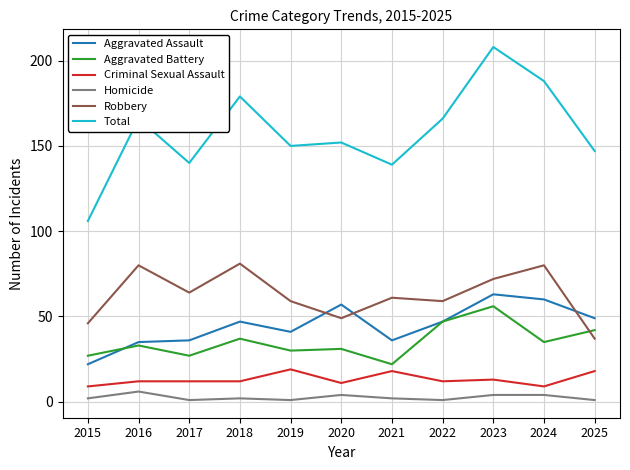

What is the difference between the maximum and minimum values in the Criminal Sexual Assault series?

10